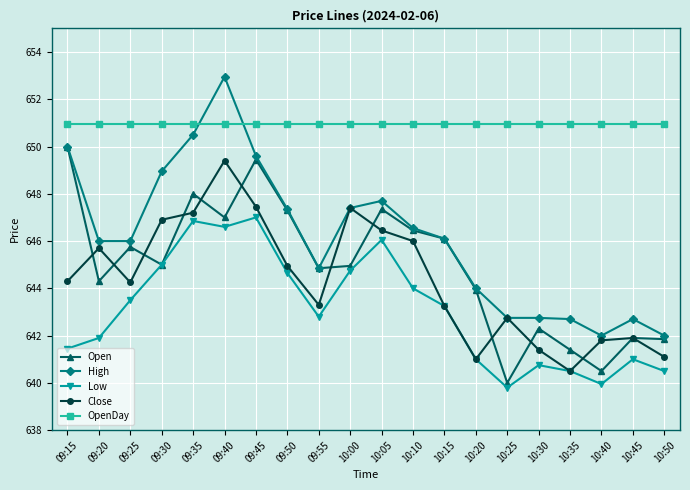

What are all the series names shown in the legend?

Open, High, Low, Close, OpenDay